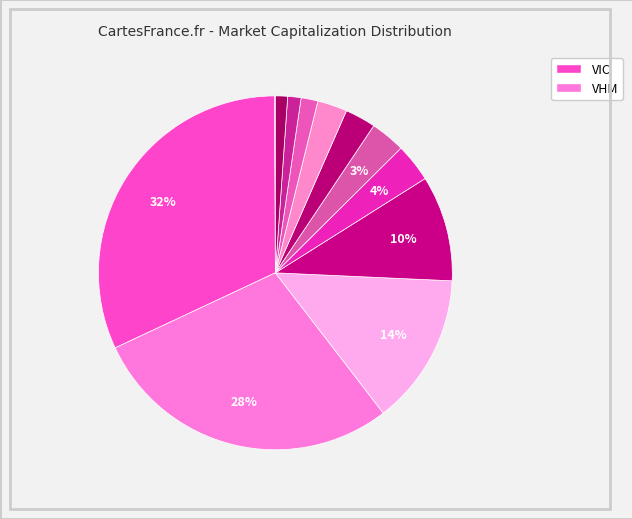

How many slices are in this pie chart?

12